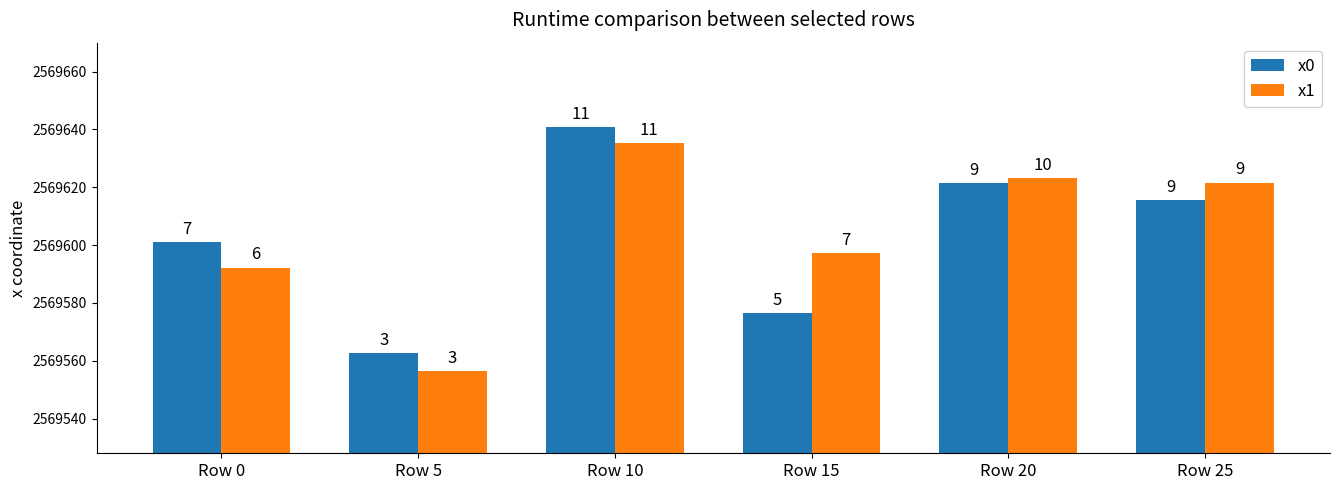

What is the spread (max minus min) of values at Row 10?

5.5